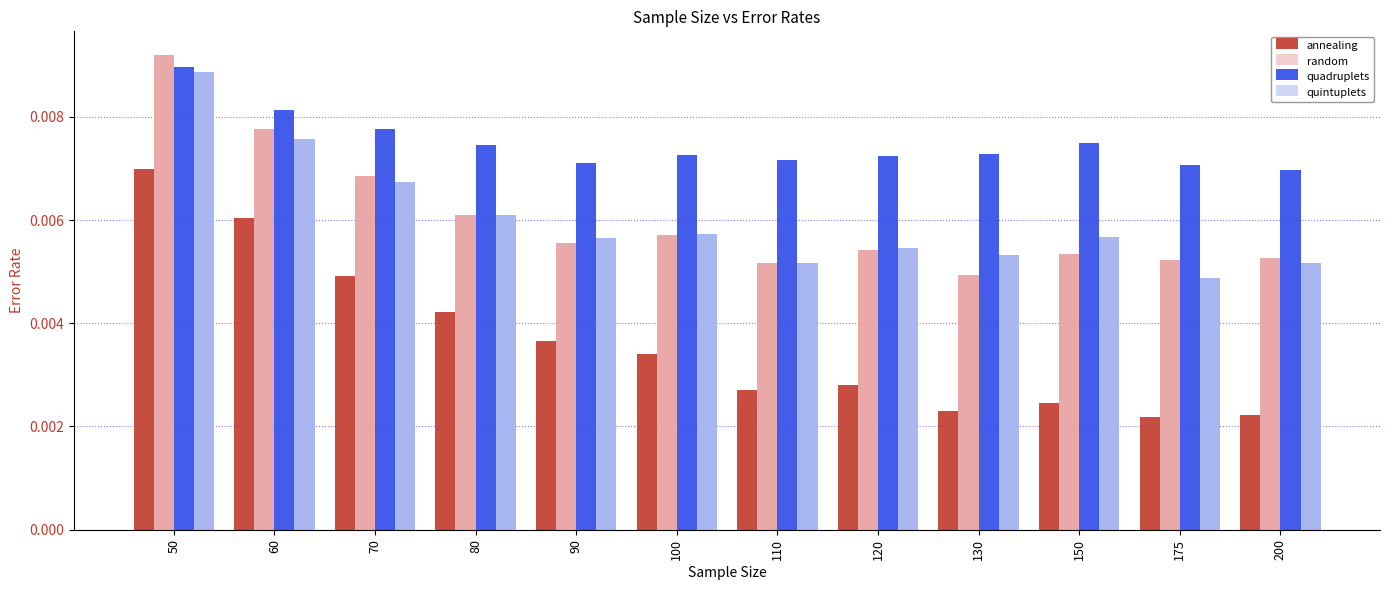

Which series changed the most between 50 and 80?

random